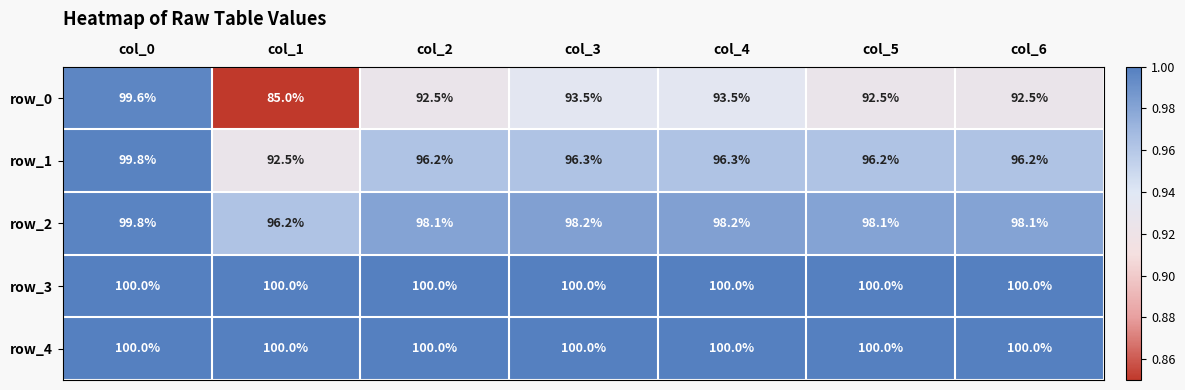

At which category is the sum across all series the highest?

col_0